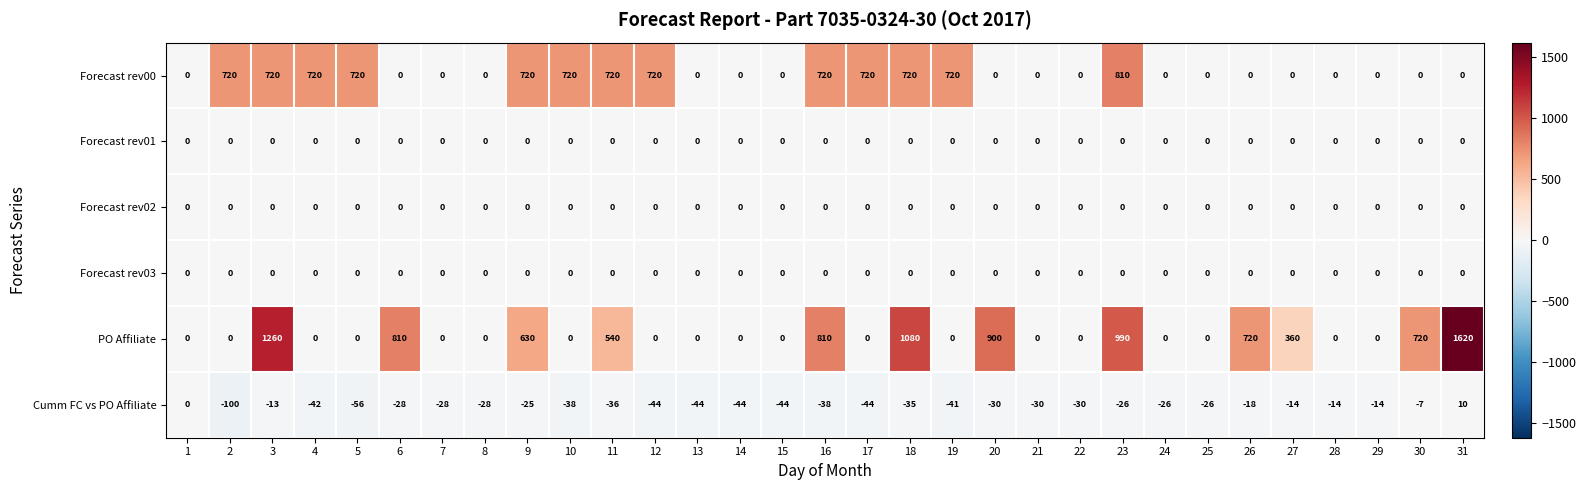

Count the number of data series in this chart.

6